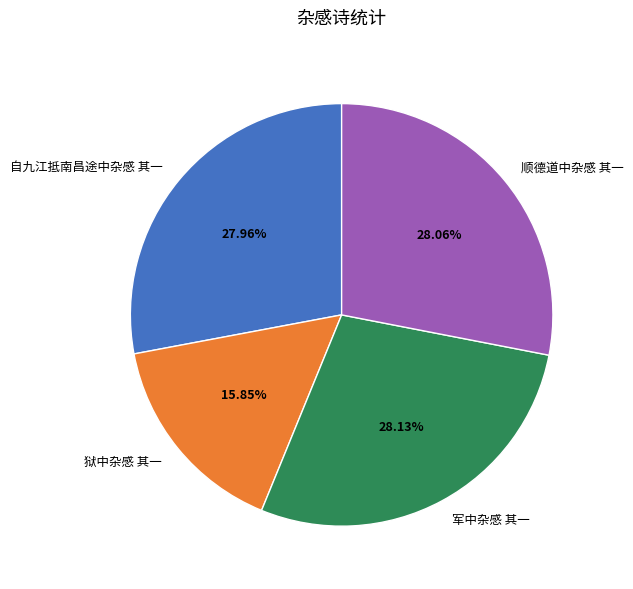

Combined, do 自九江抵南昌途中杂感 其一 and 军中杂感 其一 account for over 50%?

Yes